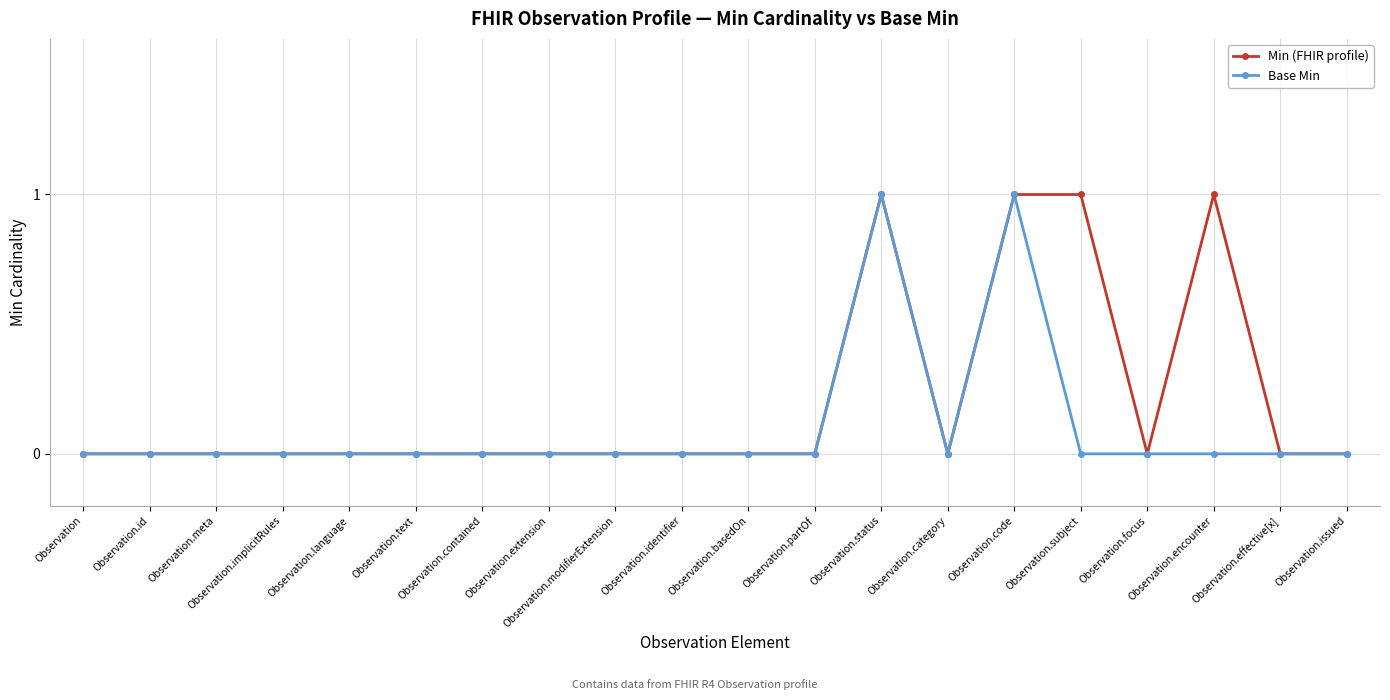

True or false: Base Min has more than 0 interior local peaks.

True